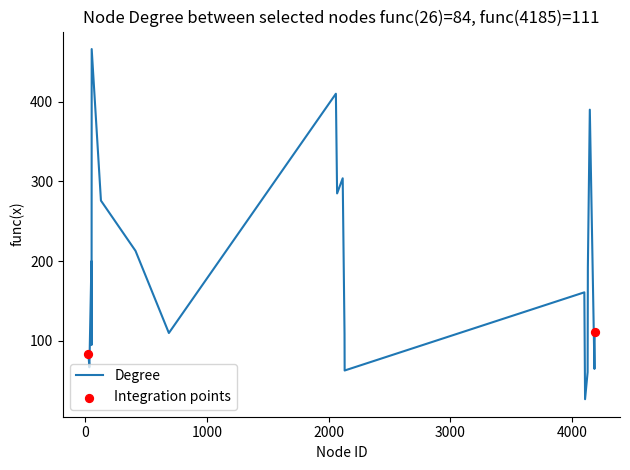

What is the minimum value shown in the chart?

27